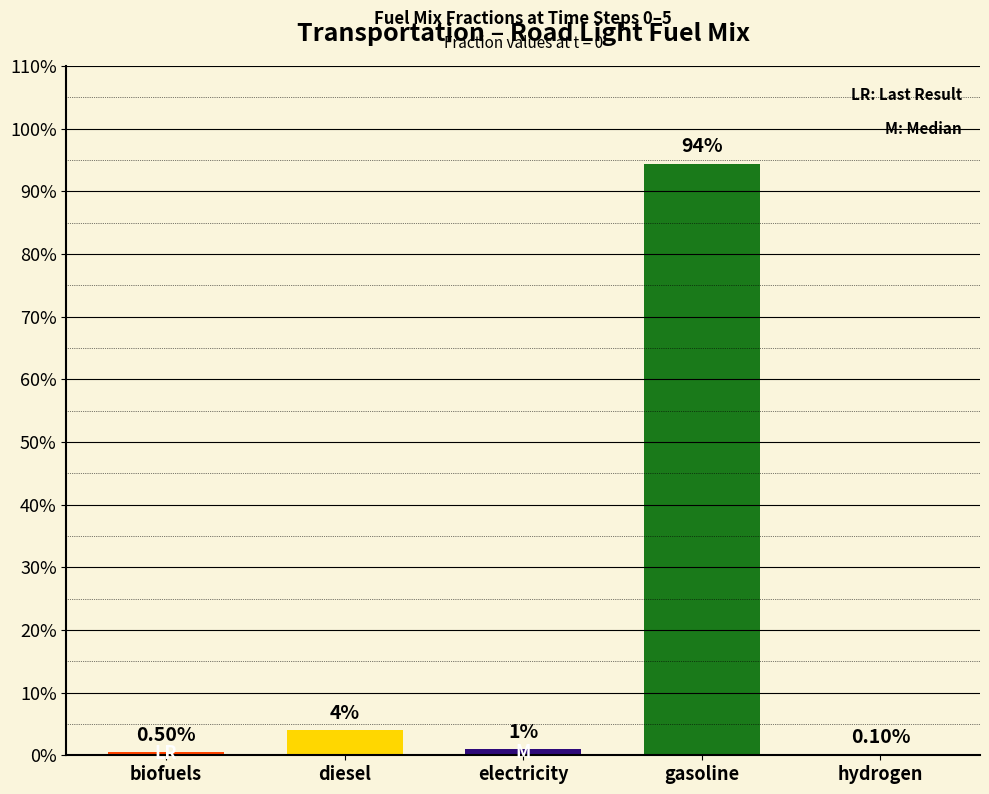

Reading left to right, extract all data points from this chart.

0.0	0.0	0.0	0.9	0.0